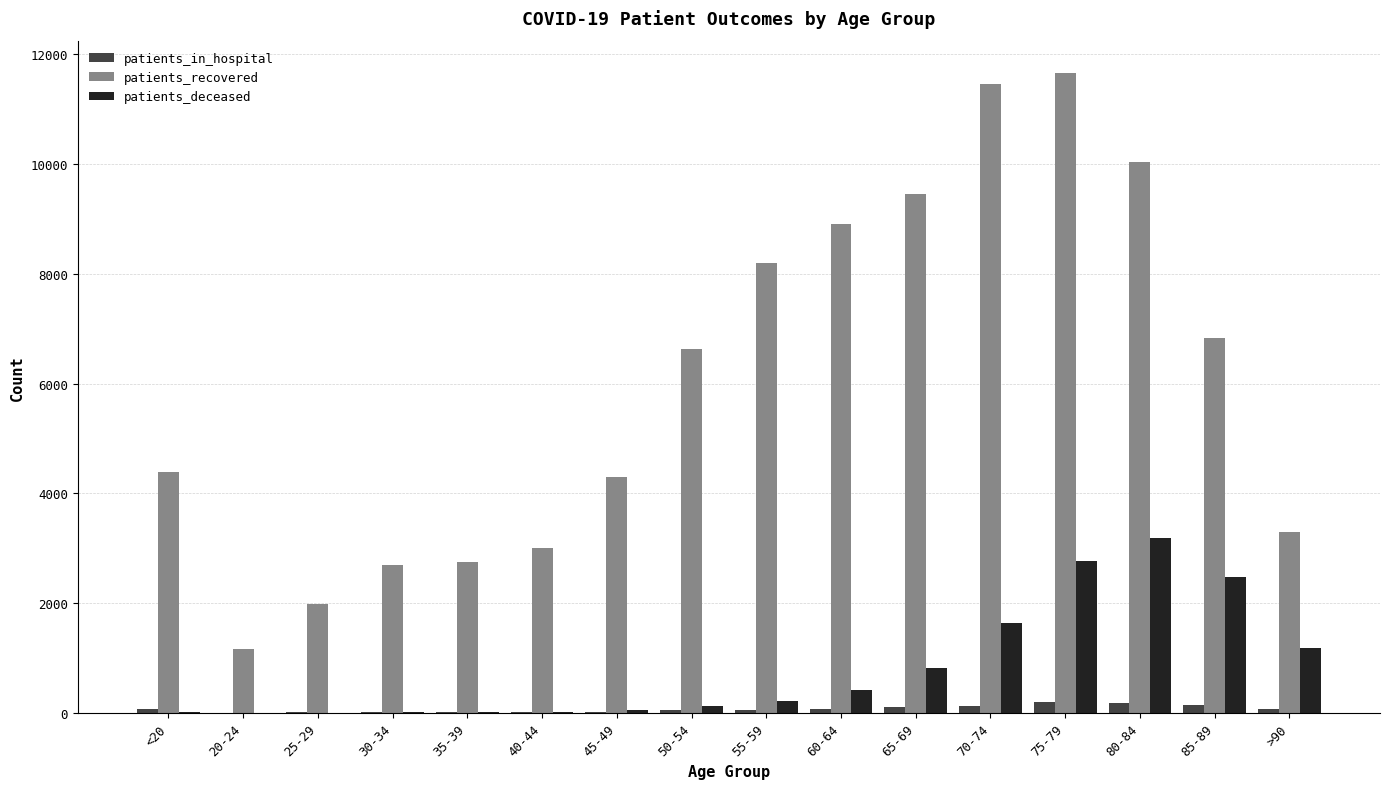

The value of patients_recovered at 20-24 is 1165. True or false?

True